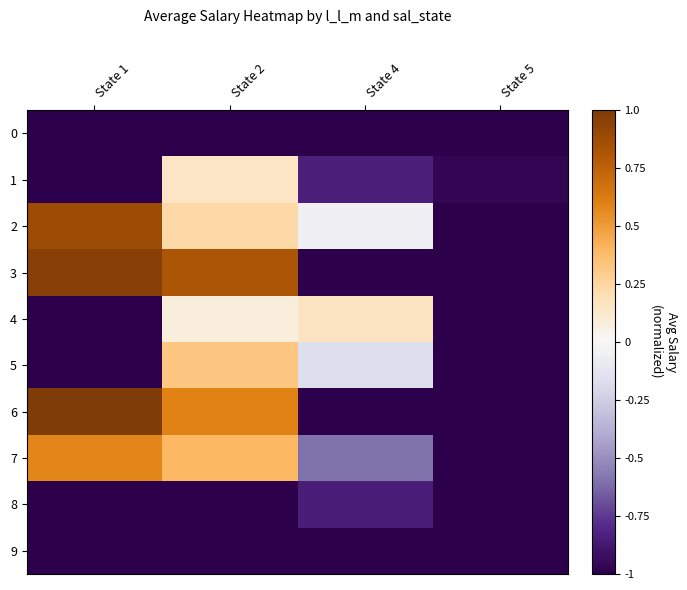

What is the maximum value shown in the chart?

1.0